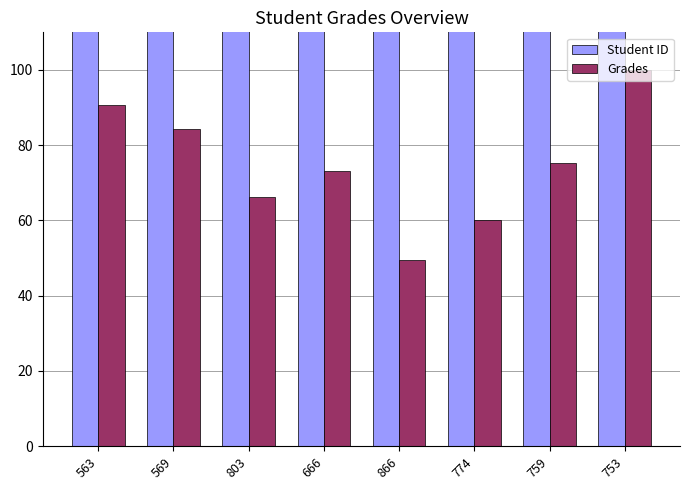

What are all the series names shown in the legend?

Student ID, Grades